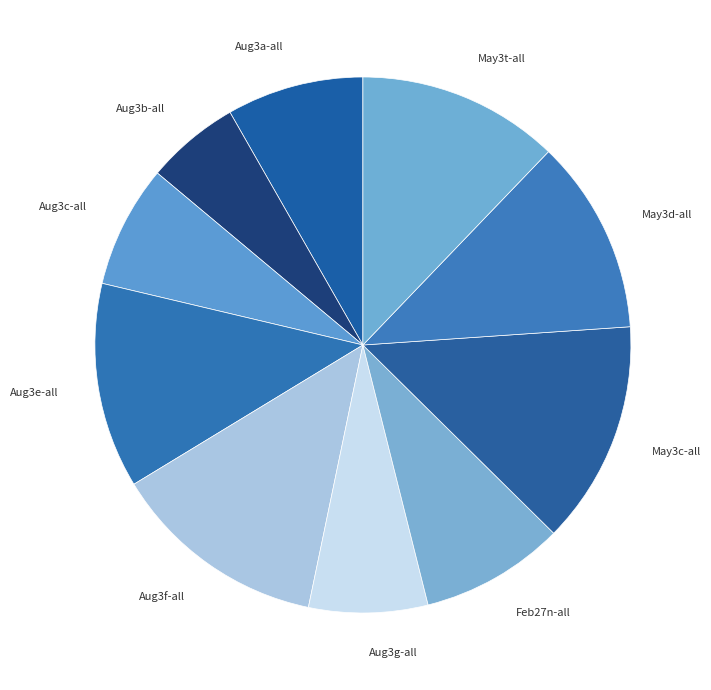

What is the smallest slice in the pie chart?

Aug3b-all